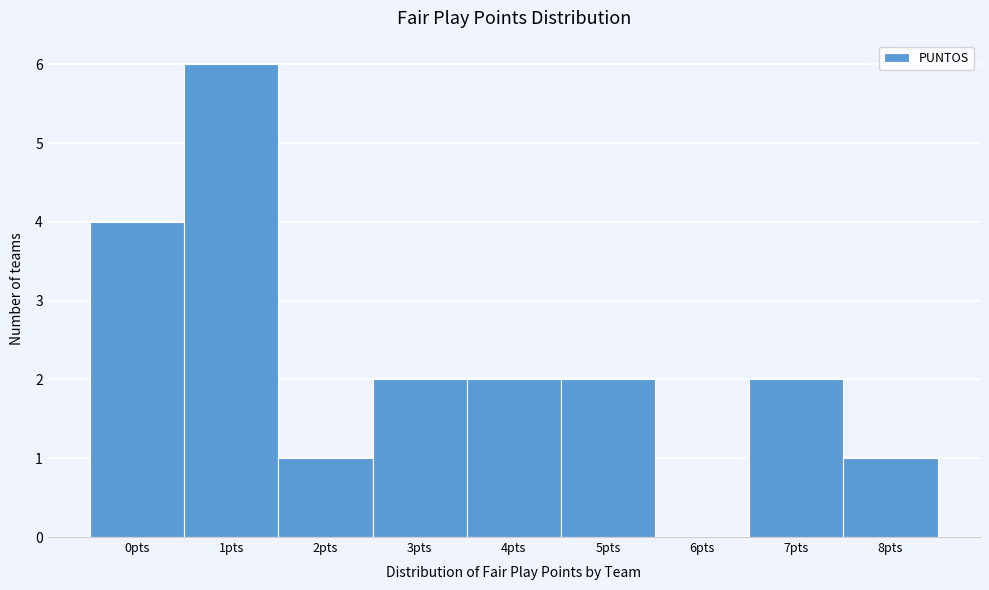

Which range on the x-axis has the tallest bar?

0.5 to 1.5